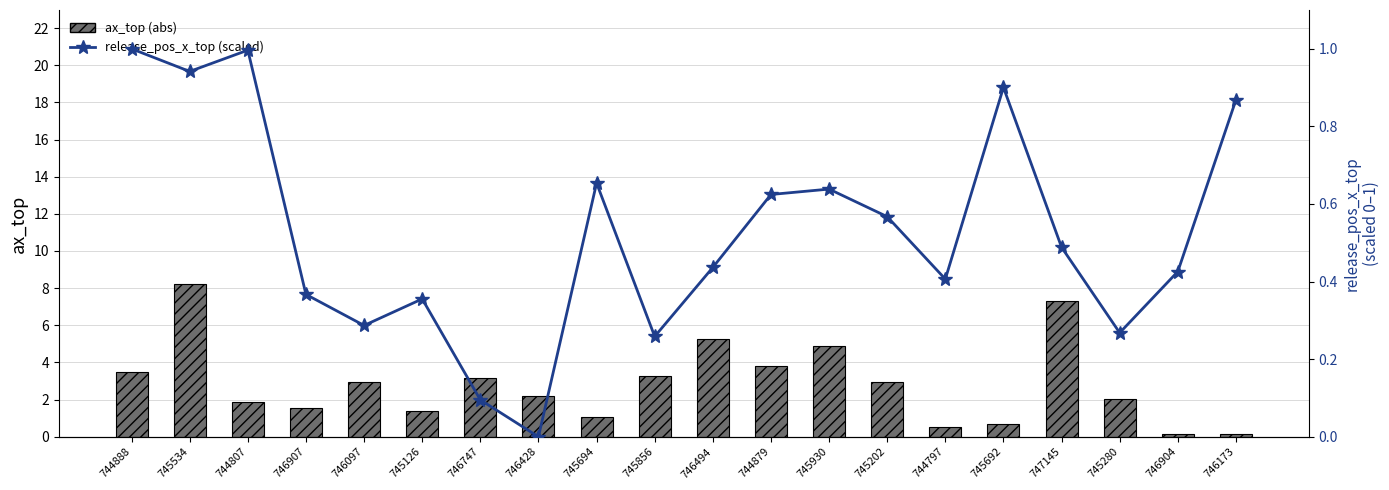

How many categories are shown in the chart?

20